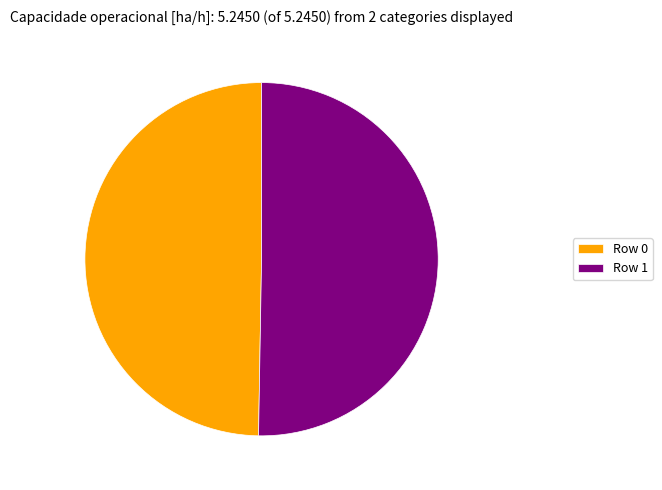

Is it true that Row 0 is 38% of the pie?

False